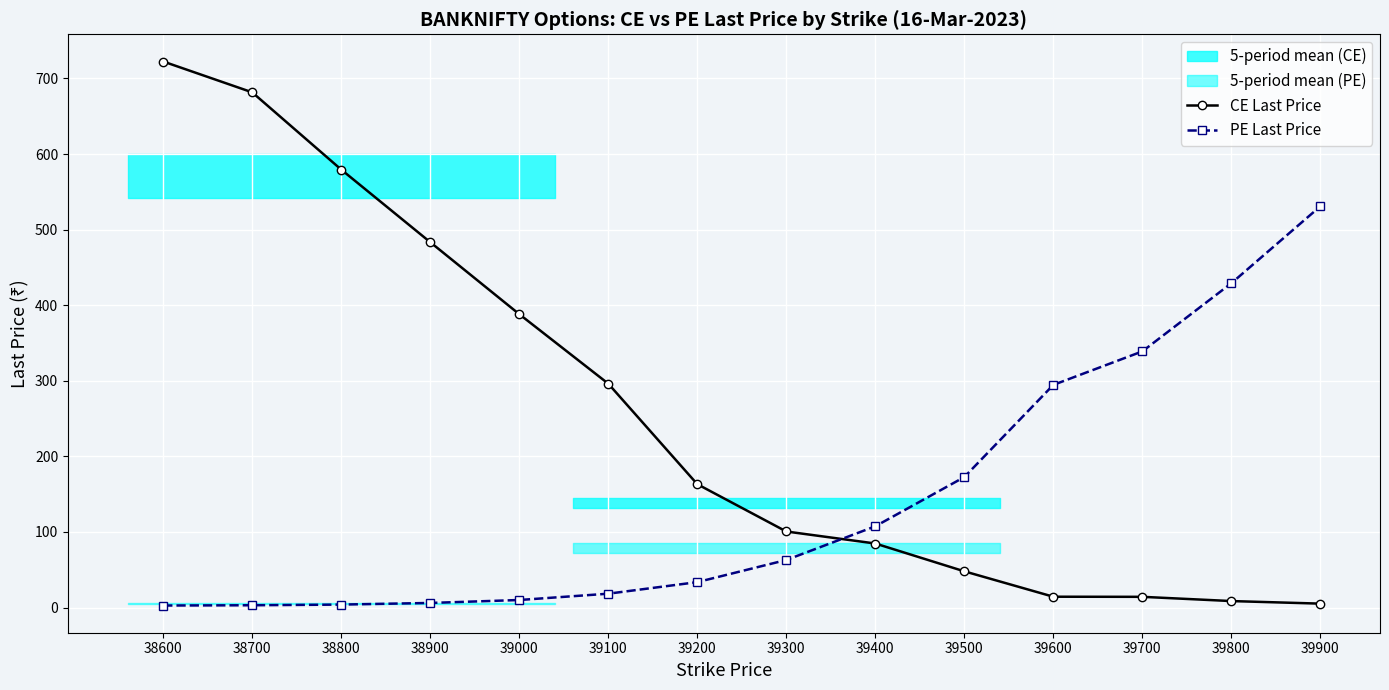

Which series has the widest spread of values?

CE Last Price